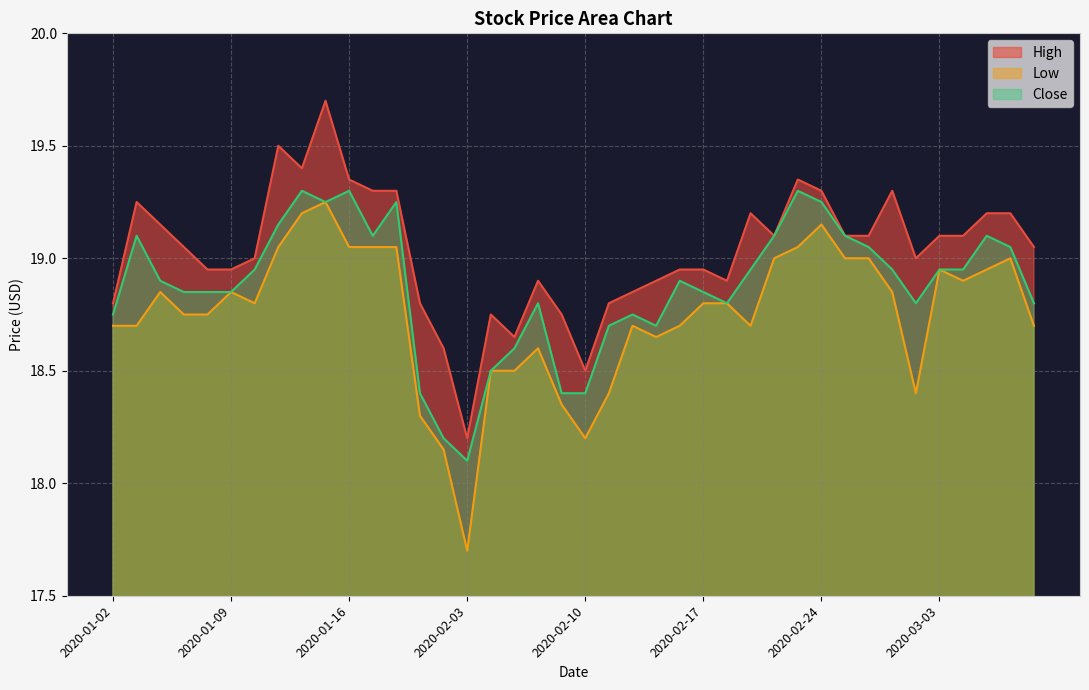

List the series in order of their overall mean, lowest first.

Low, Close, High